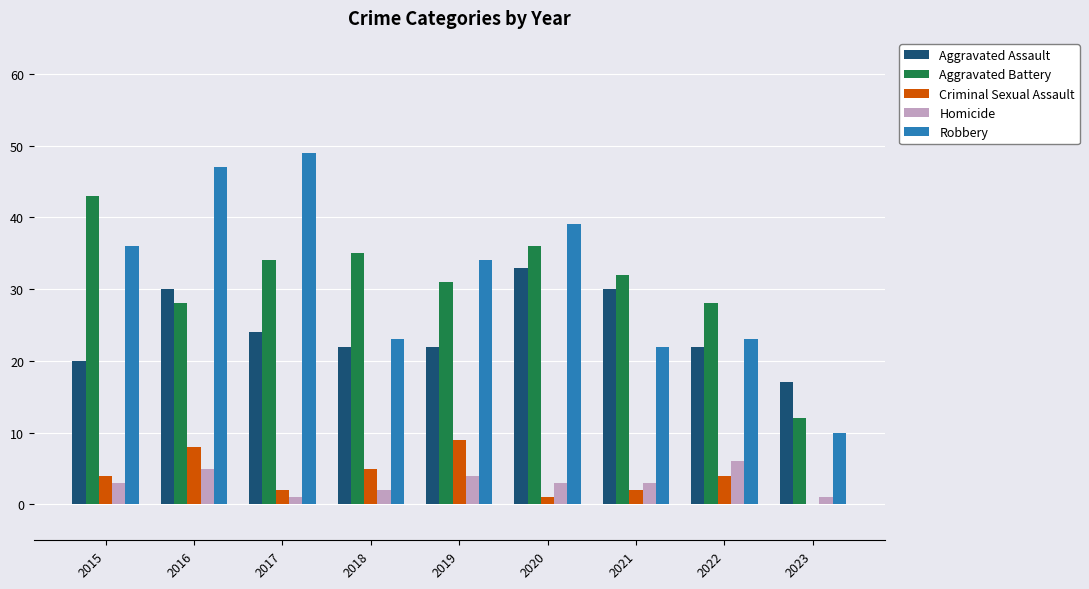

The value of Robbery at 2021 is 22. True or false?

True